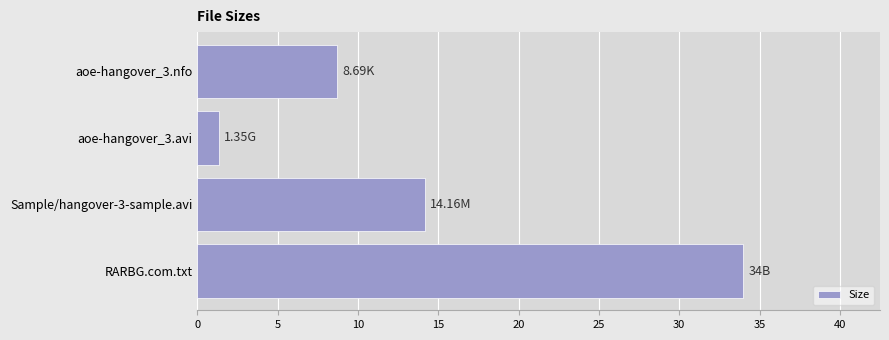

What is the smallest value displayed?

1.4